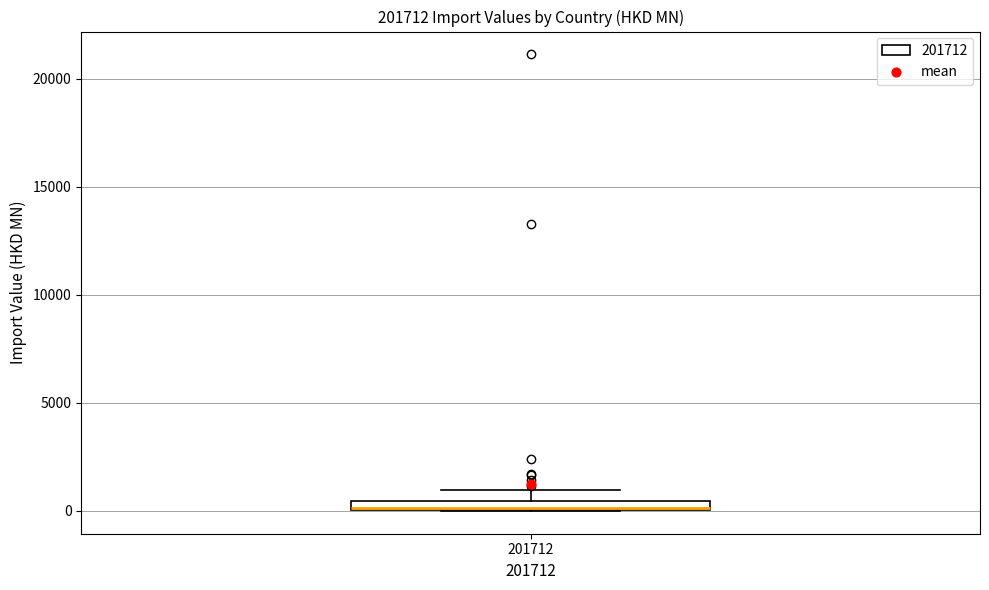

Where does the upper whisker of the box at x = 201712 end on the y-axis? The values are not printed on the chart, so give them approximately, as read against the axis.

1000